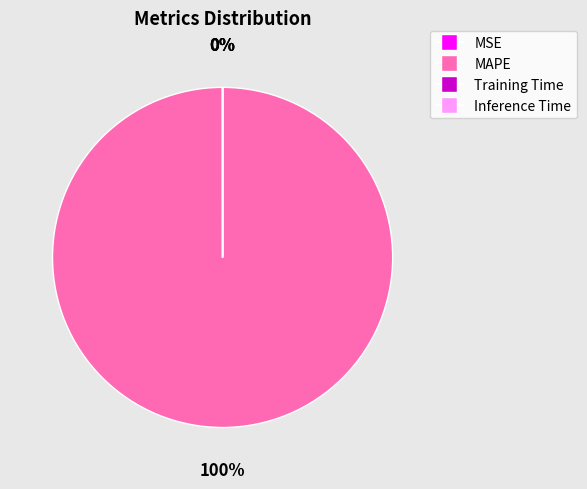

Which slice represents more than half of the pie?

MAPE